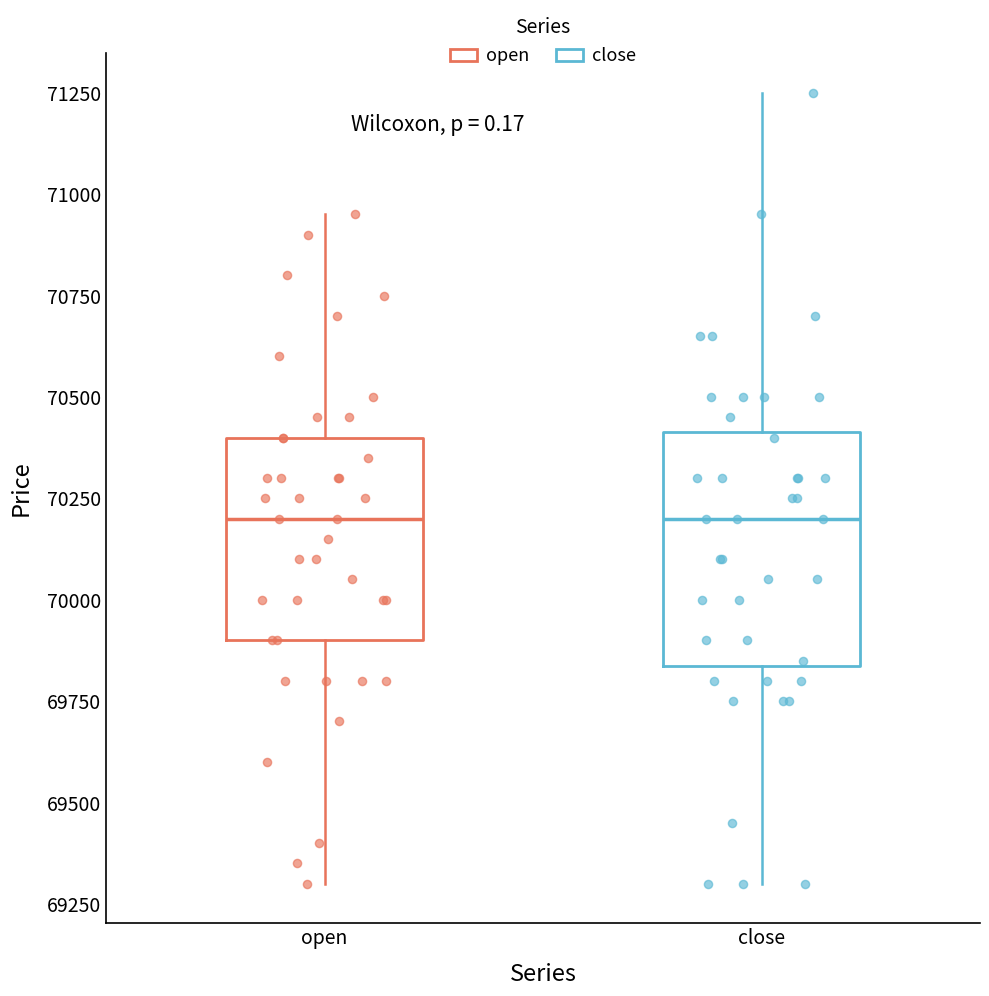

Where is the upper edge of the box for close on the y-axis? The values are not printed on the chart, so give them approximately, as read against the axis.

70400